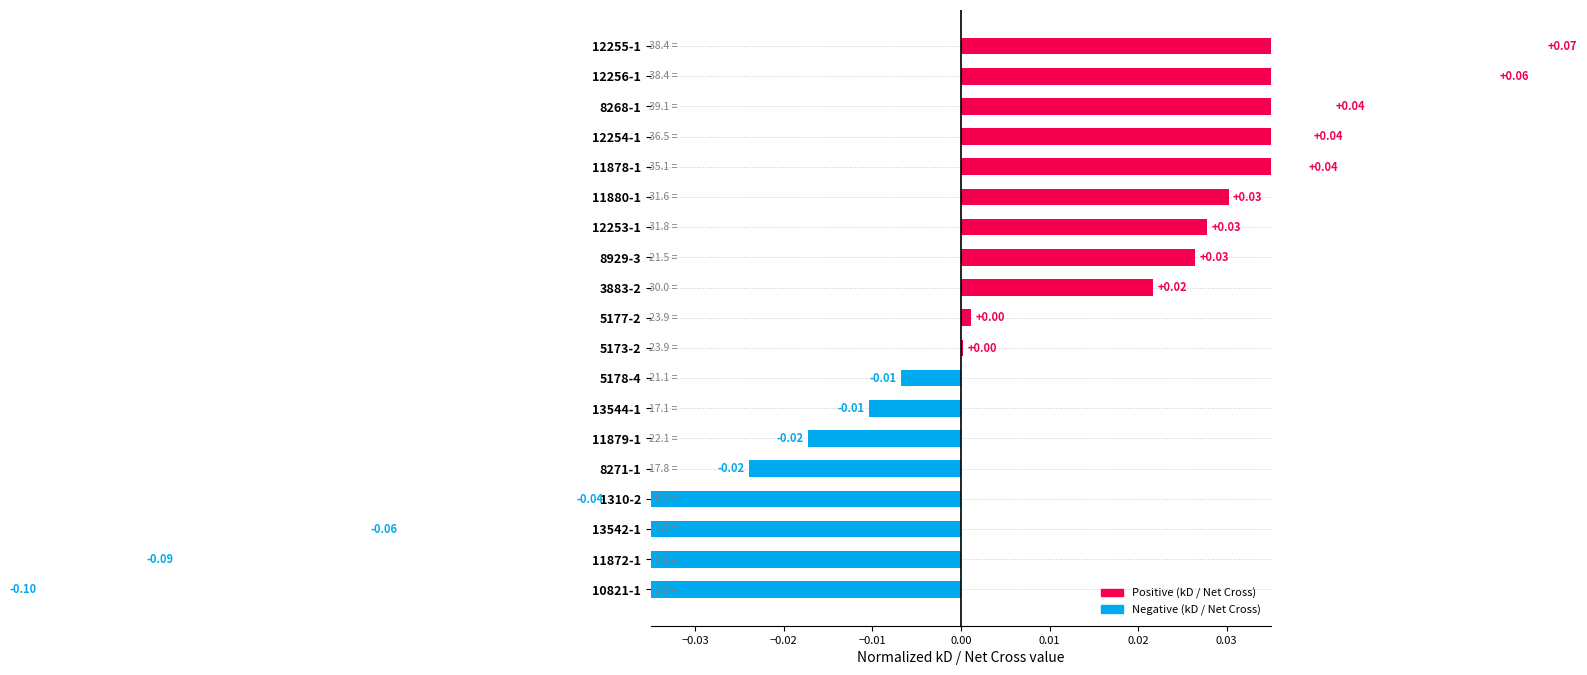

Reading left to right, list all the values displayed in this chart.

0.1	0.1	0.0	0.0	0.0	0.0	0.0	0.0	0.0	0.0	0.0	-0.0	-0.0	-0.0	-0.0	-0.0	-0.1	-0.1	-0.1